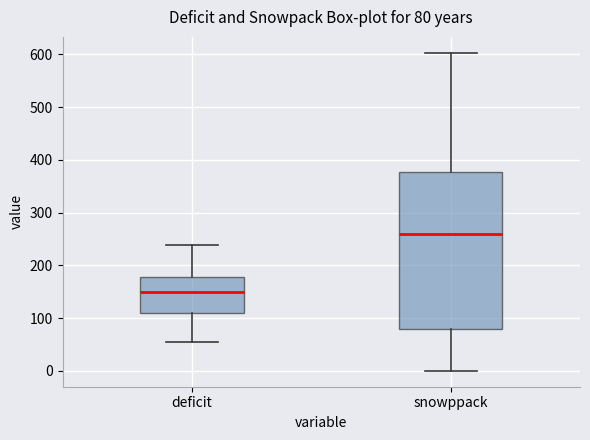

Which box is the tallest, from its lower edge to its upper edge?

snowppack